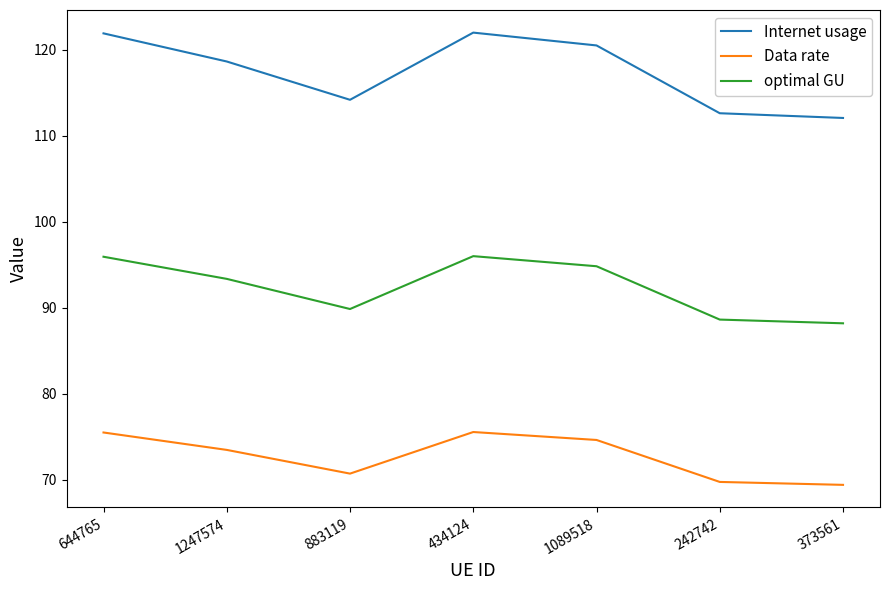

True or false: Internet usage has more than 1 interior local peaks.

False